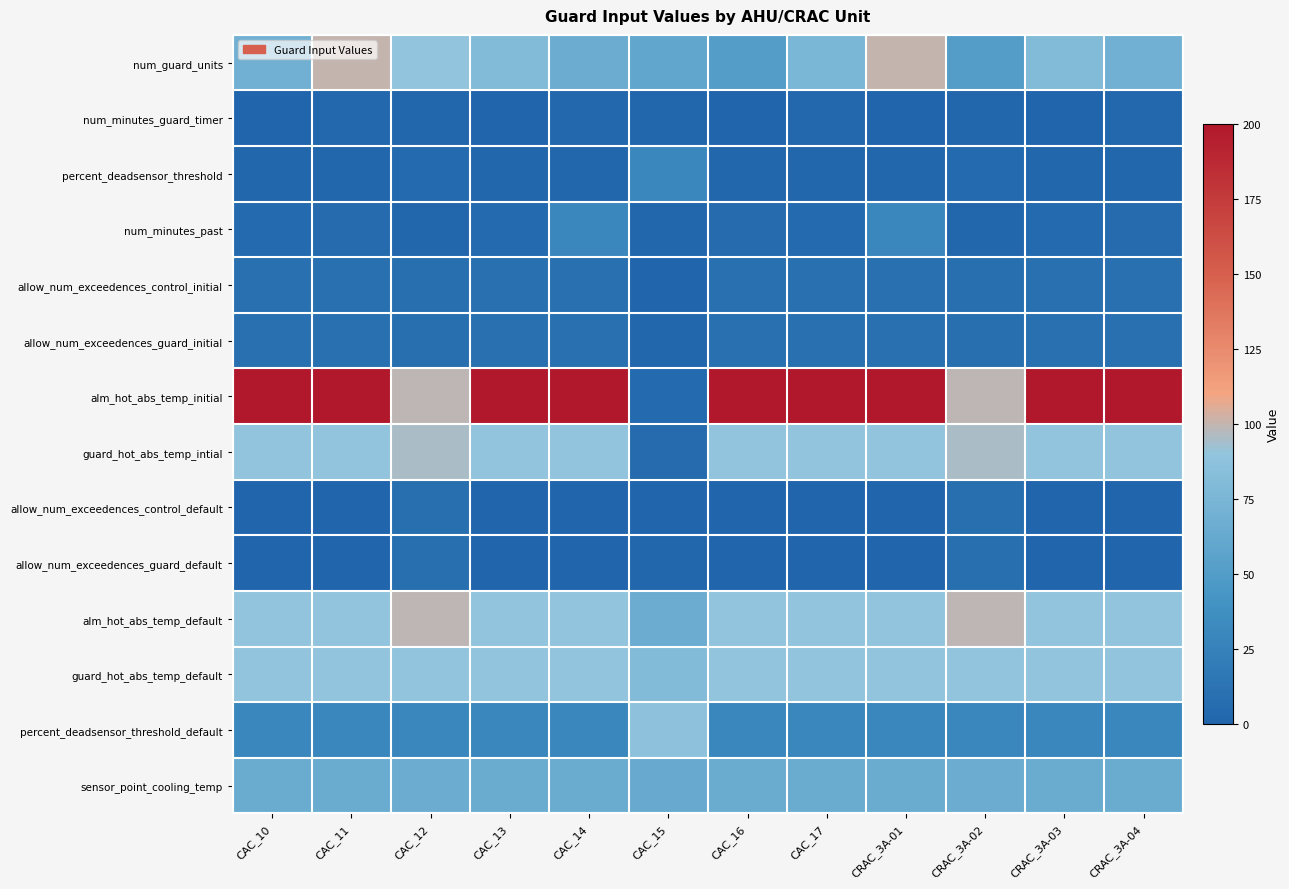

Rank the series by their maximum value, from lowest to highest.

num_minutes_guard_timer, allow_num_exceedences_control_default, allow_num_exceedences_guard_default, allow_num_exceedences_control_initial, allow_num_exceedences_guard_initial, percent_deadsensor_threshold, num_minutes_past, sensor_point_cooling_temp, percent_deadsensor_threshold_default, guard_hot_abs_temp_default, guard_hot_abs_temp_intial, alm_hot_abs_temp_default, num_guard_units, alm_hot_abs_temp_initial